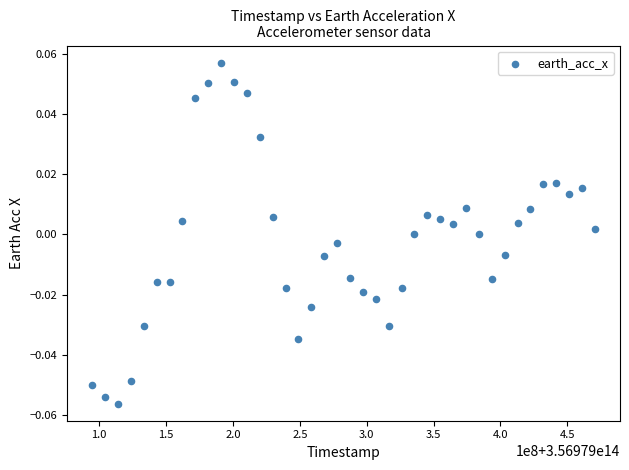

What is the range of X values (max minus min)?

375933855.0